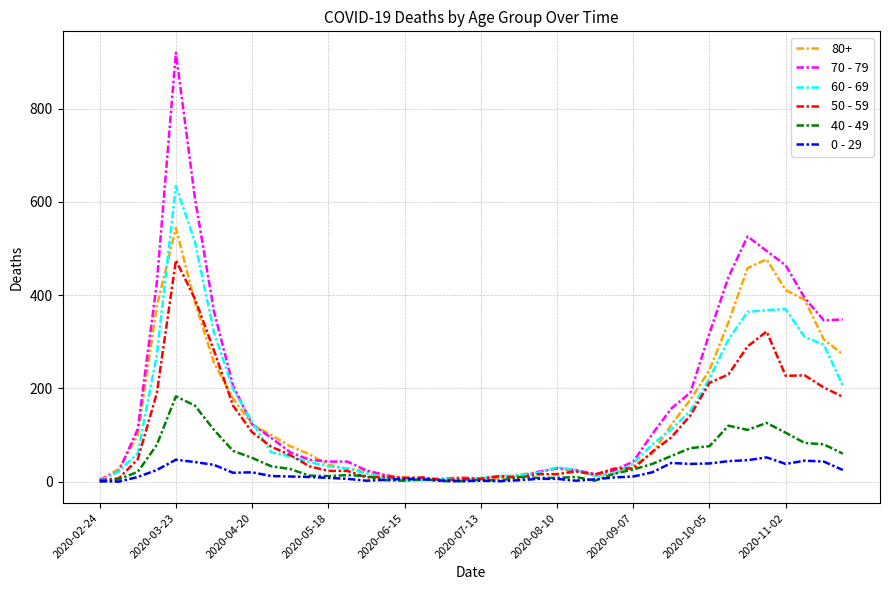

Which series has the largest range (max minus min)?

70 - 79